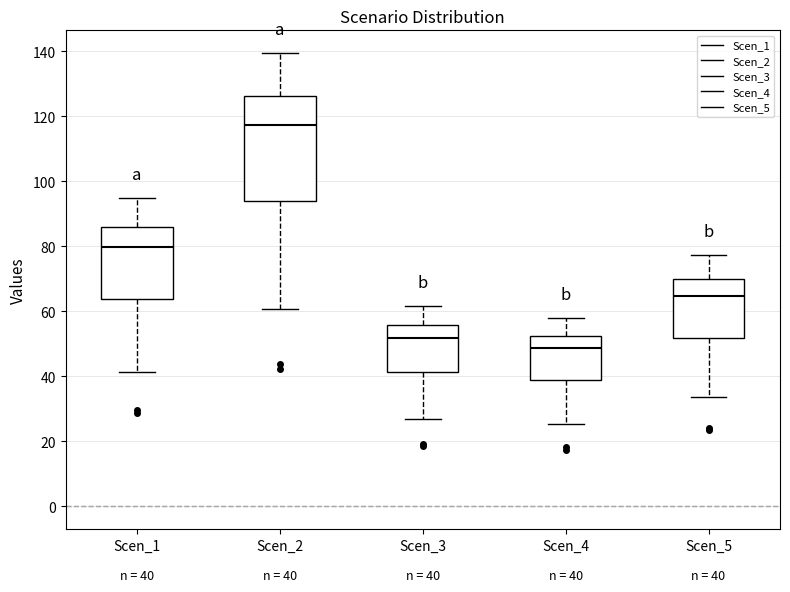

Which box has the lowest median line?

Scen_4